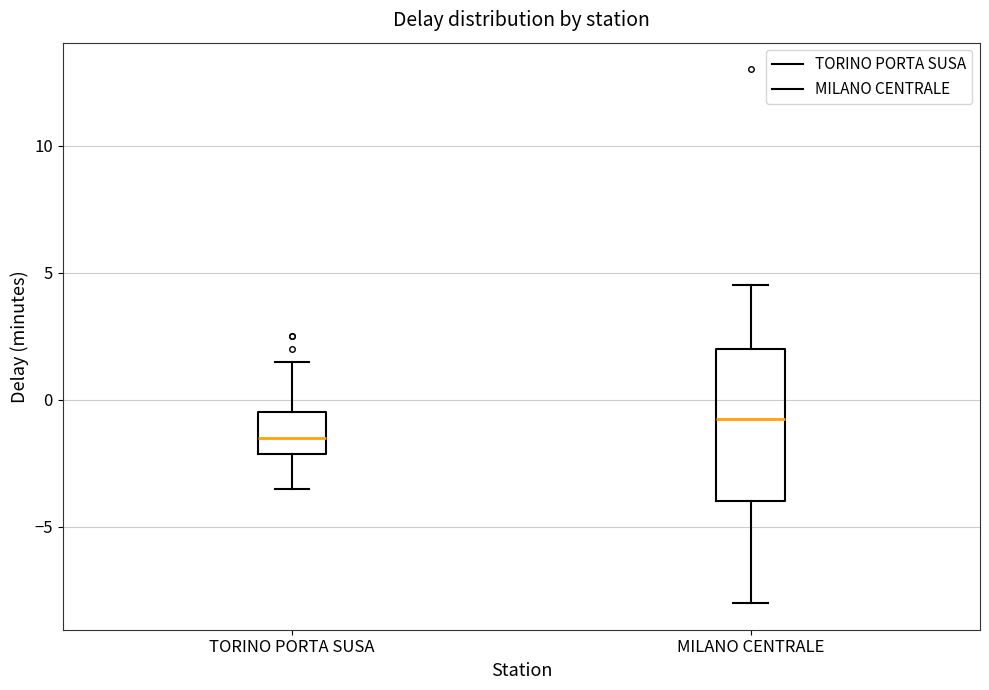

Which box has the highest median line?

MILANO CENTRALE